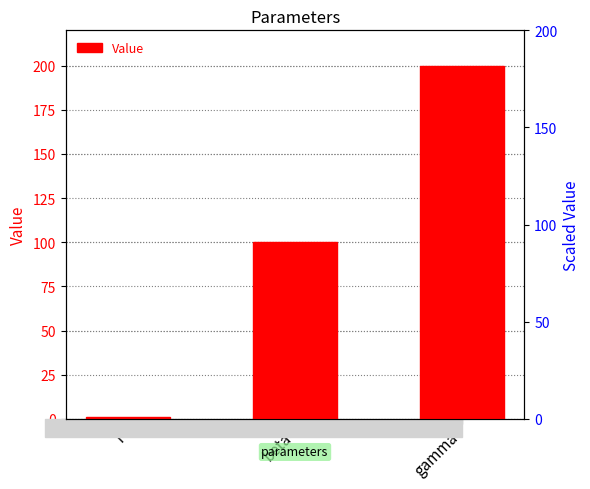

Are the bars grouped side by side (vs. stacked)?

No